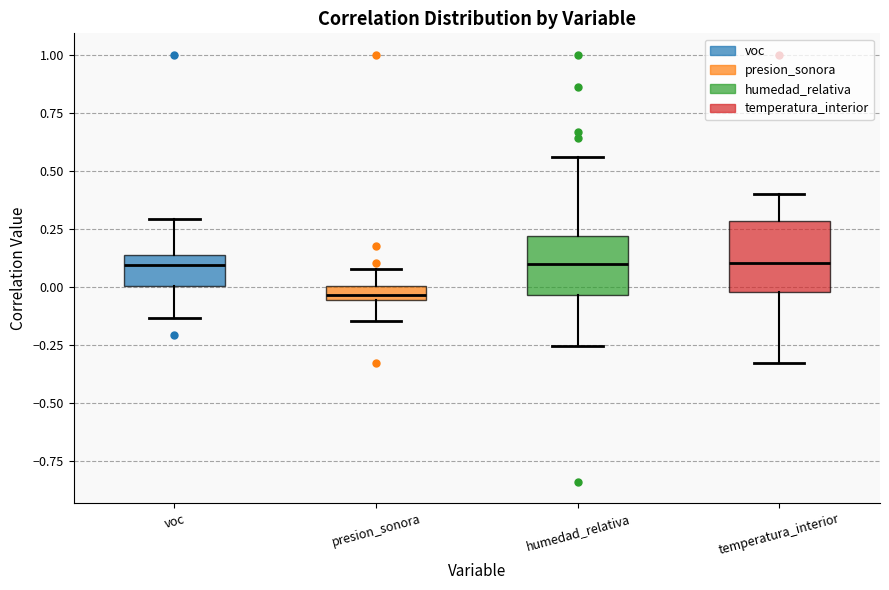

Which box is the tallest, from its lower edge to its upper edge?

temperatura_interior